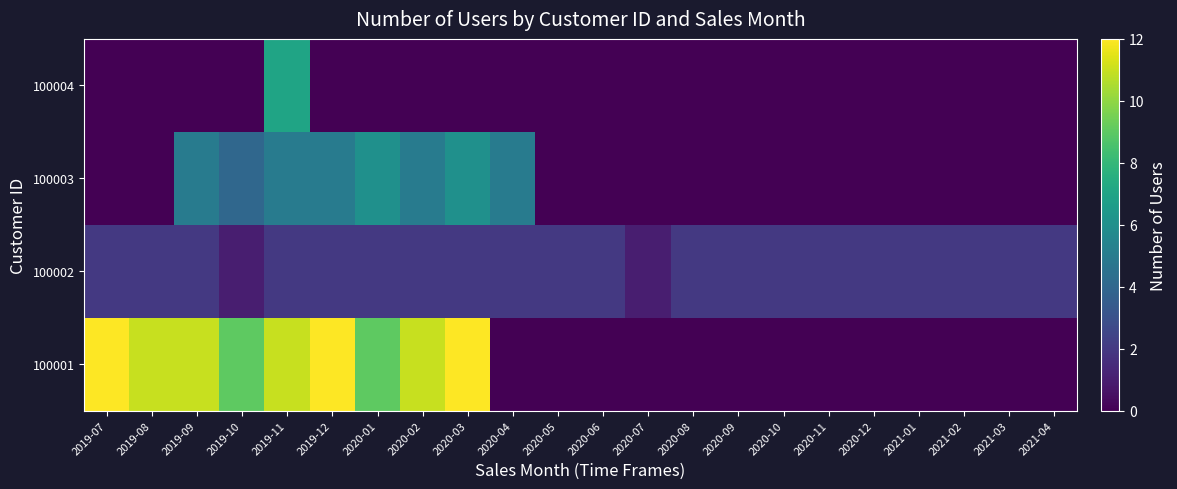

How many data points does each series have?

22